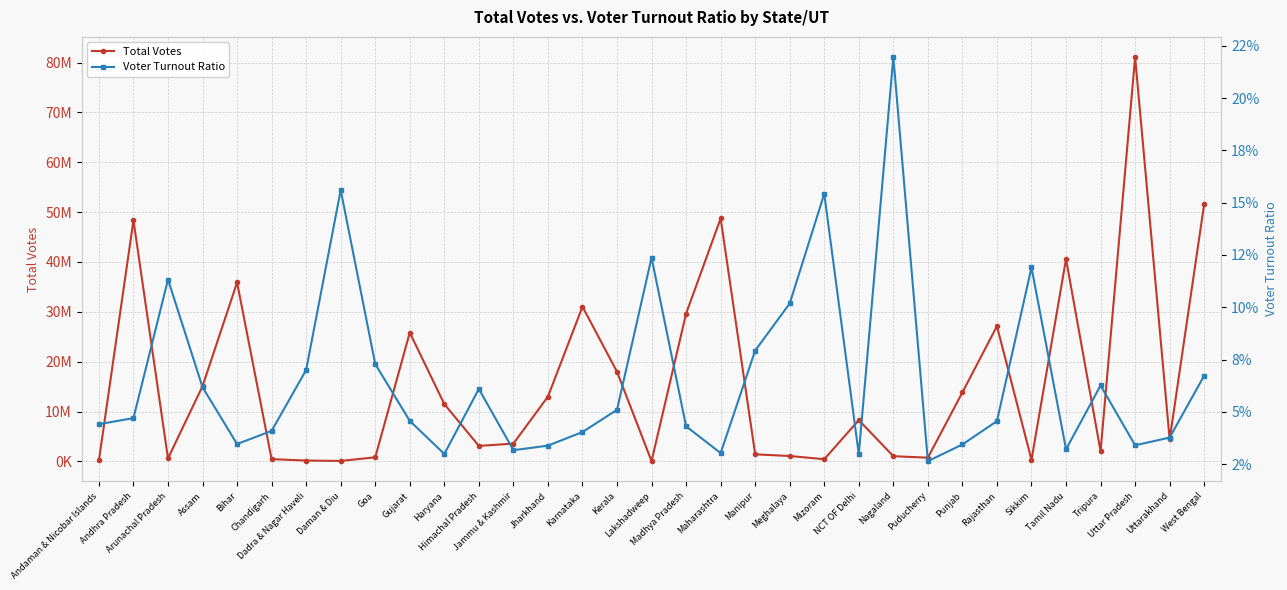

What is the label of the 7th point from the left?

Dadra & Nagar Haveli